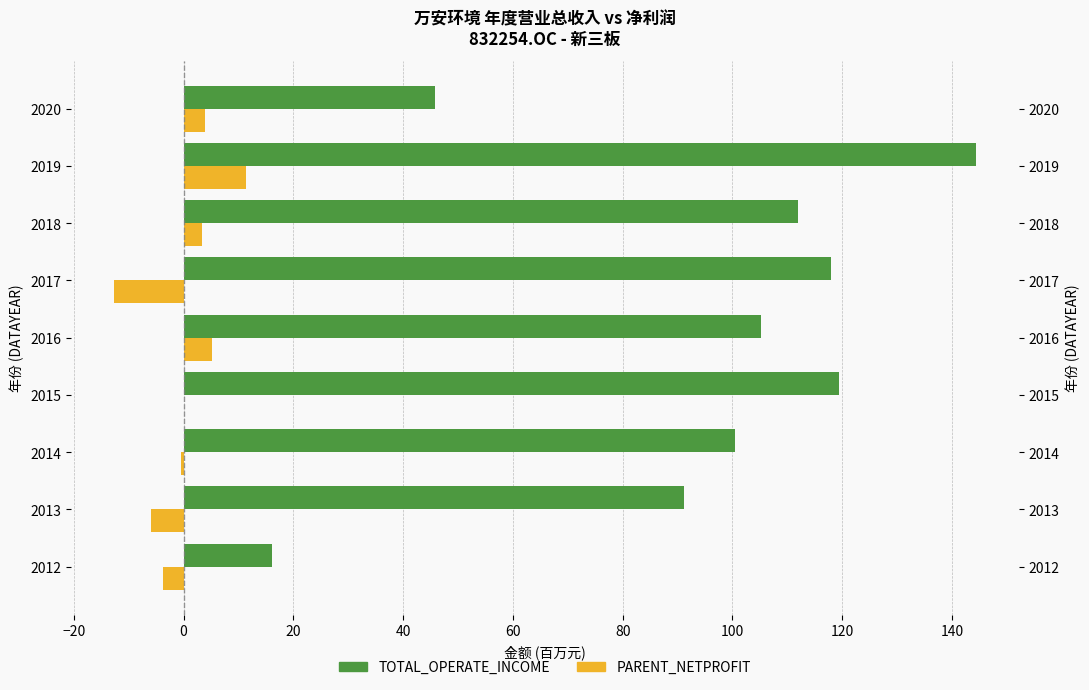

What is the maximum value shown in the chart?

144.4